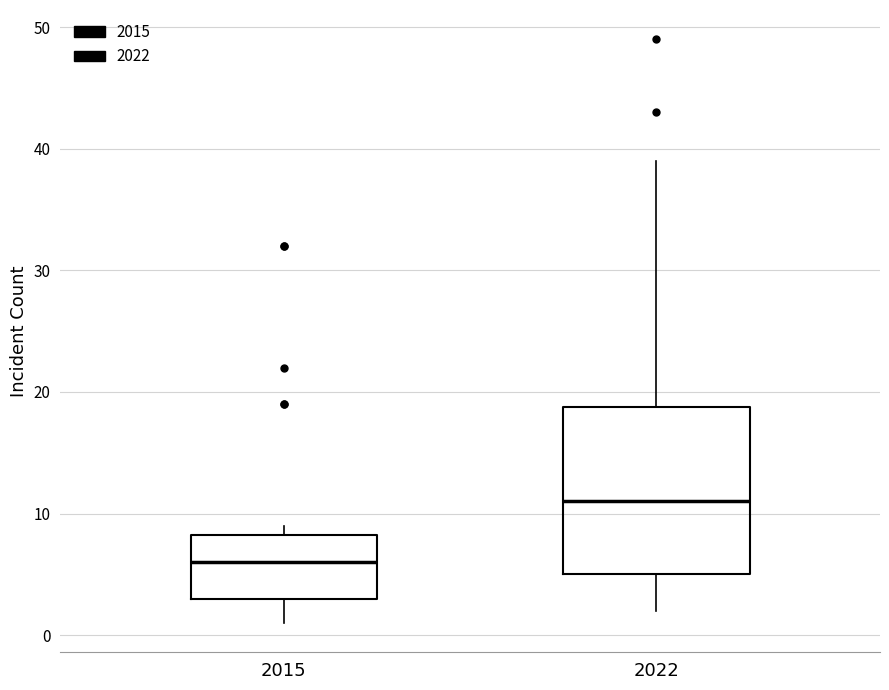

Reading left to right, transcribe this box plot: for each box, give where its median line is, the range the box spans, and where its two whiskers end, as read against the y-axis. The values are not printed on the chart, so give them approximately, as read against the axis.

2015: median 6, box 3 to 8, whiskers 1 to 9
2022: median 11, box 5 to 19, whiskers 2 to 39